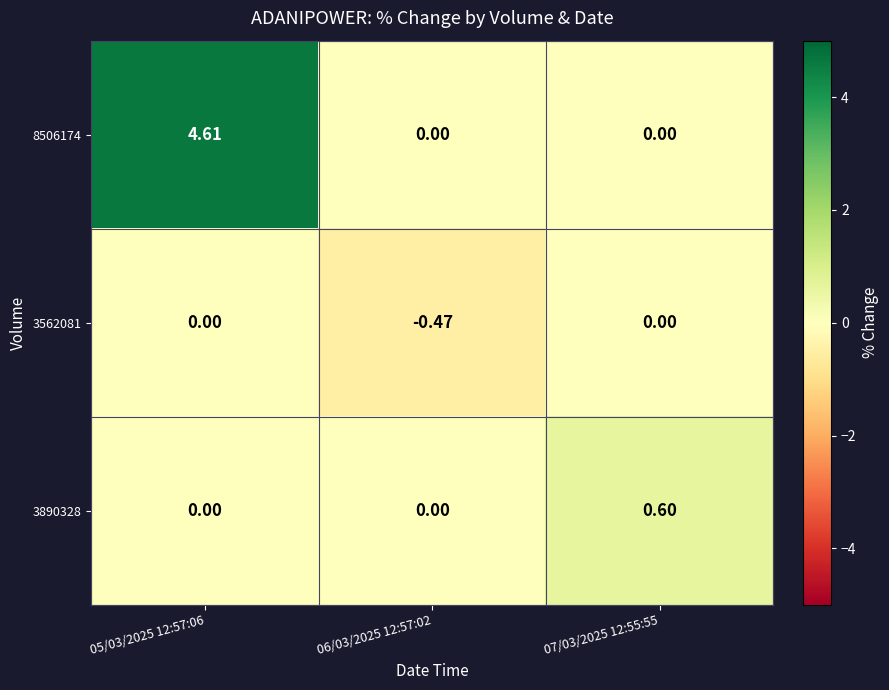

Is the value of 8506174 at 07/03/2025 12:55:55 greater than the value of 3562081 at 06/03/2025 12:57:02?

Yes